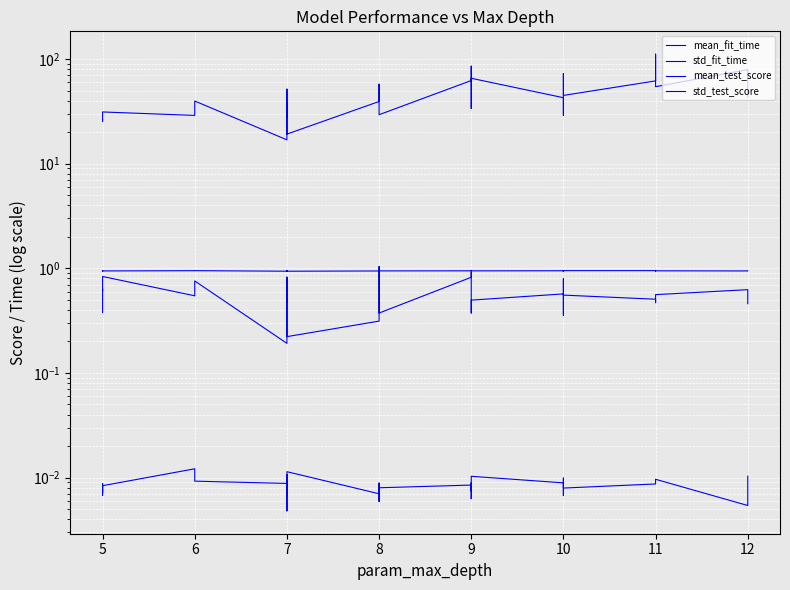

What is the spread (max minus min) of values at 10?

16.9